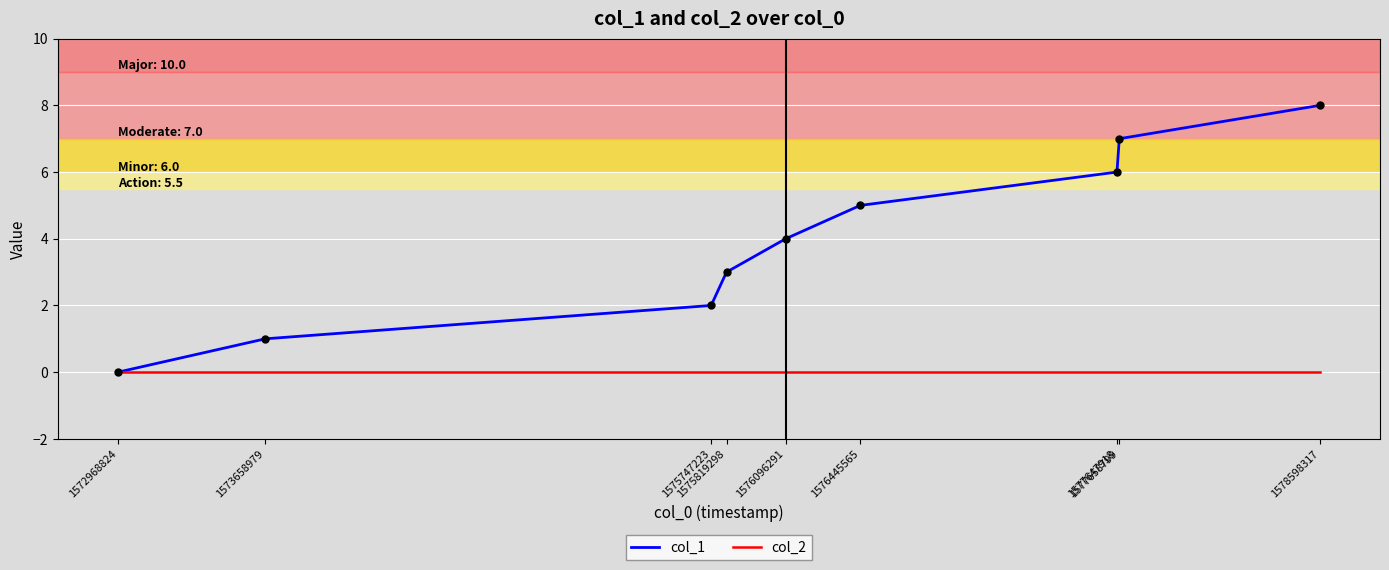

Is the value of col_2 at 1572968824 greater than the value of col_1 at 1575819298?

No